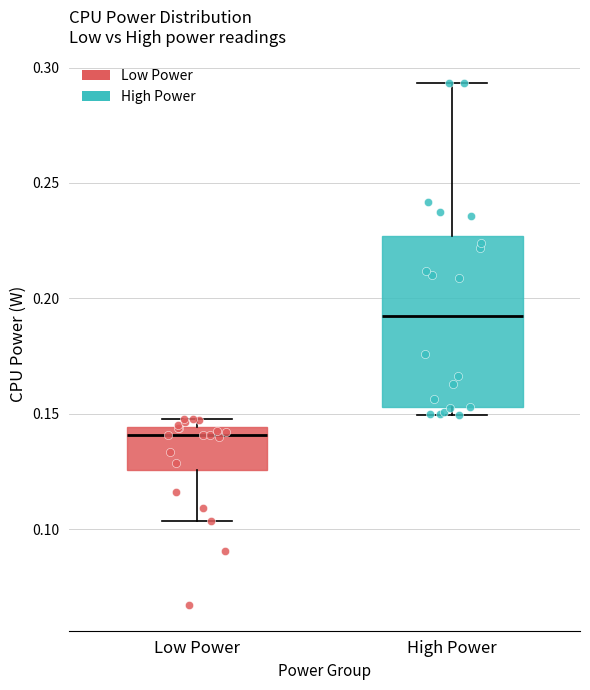

Where does the lower whisker of the box for Low Power end on the y-axis? The values are not printed on the chart, so give them approximately, as read against the axis.

0.105